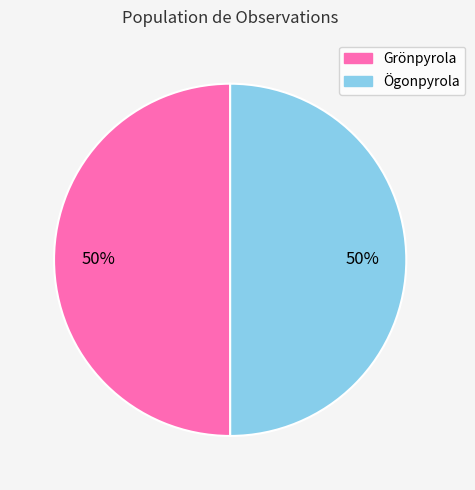

Is it true that Ögonpyrola is 50% of the pie?

True